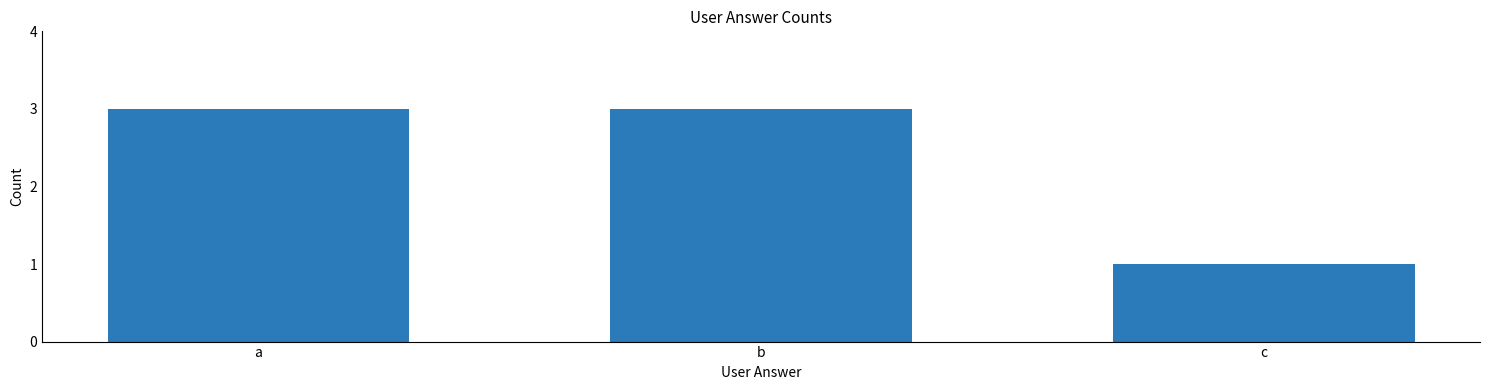

True or false: the data shows 3 at a.

True